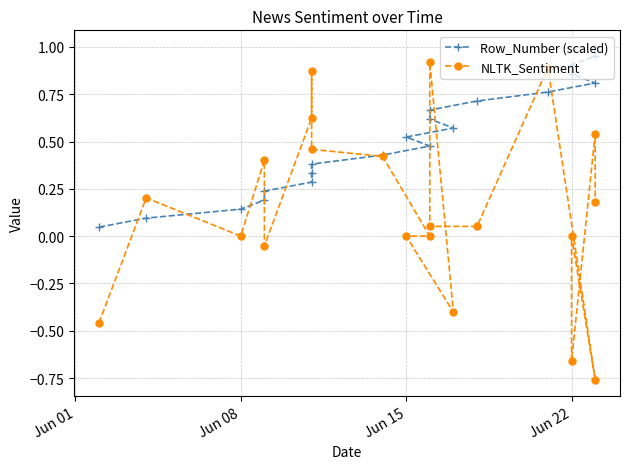

How many lines are shown in the chart?

2